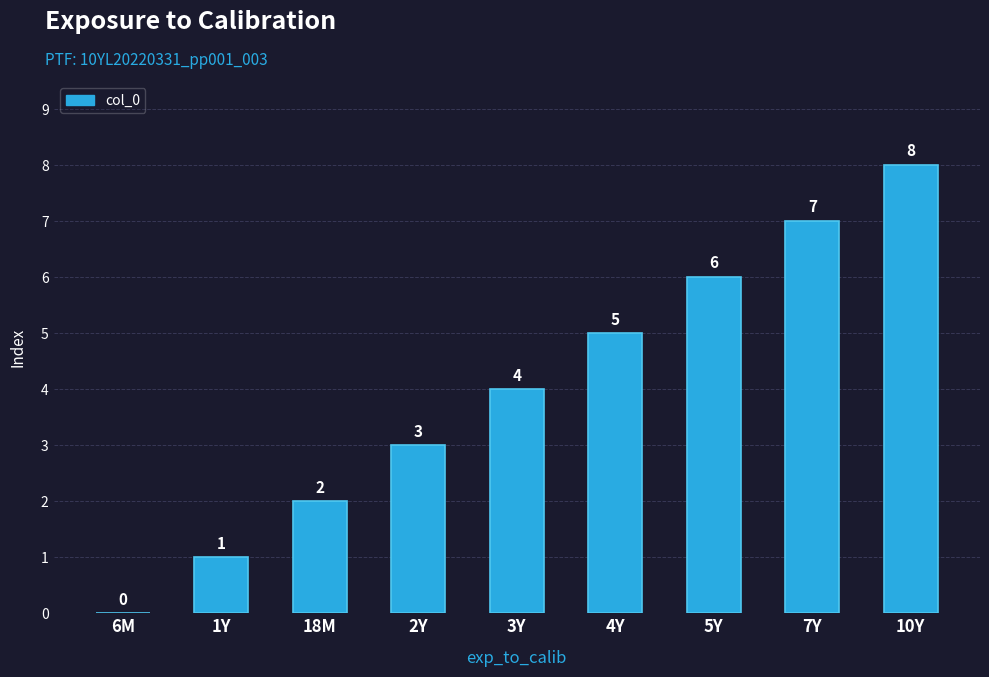

Is it true that the value at 5Y is 10?

False